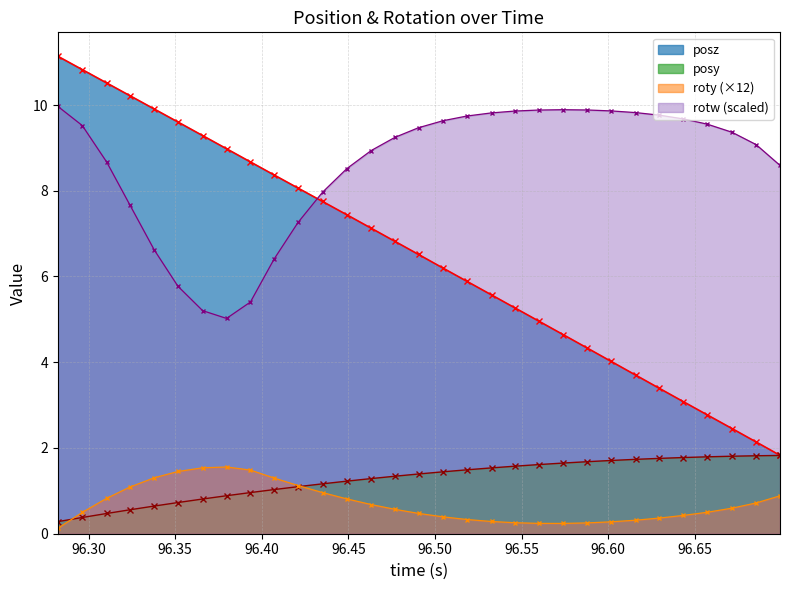

What is the label of the 27th point from the right?

96.33789